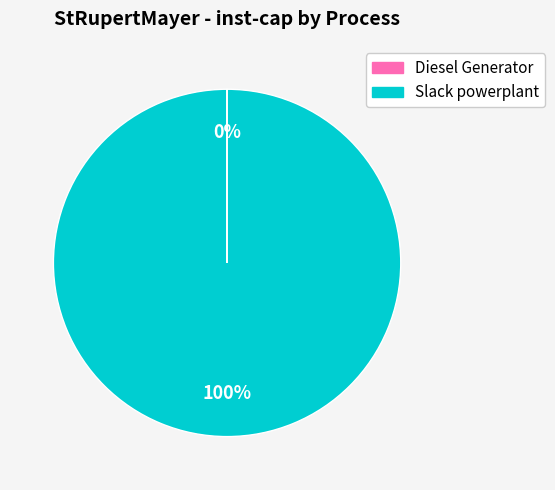

Does any single category account for the majority?

Yes